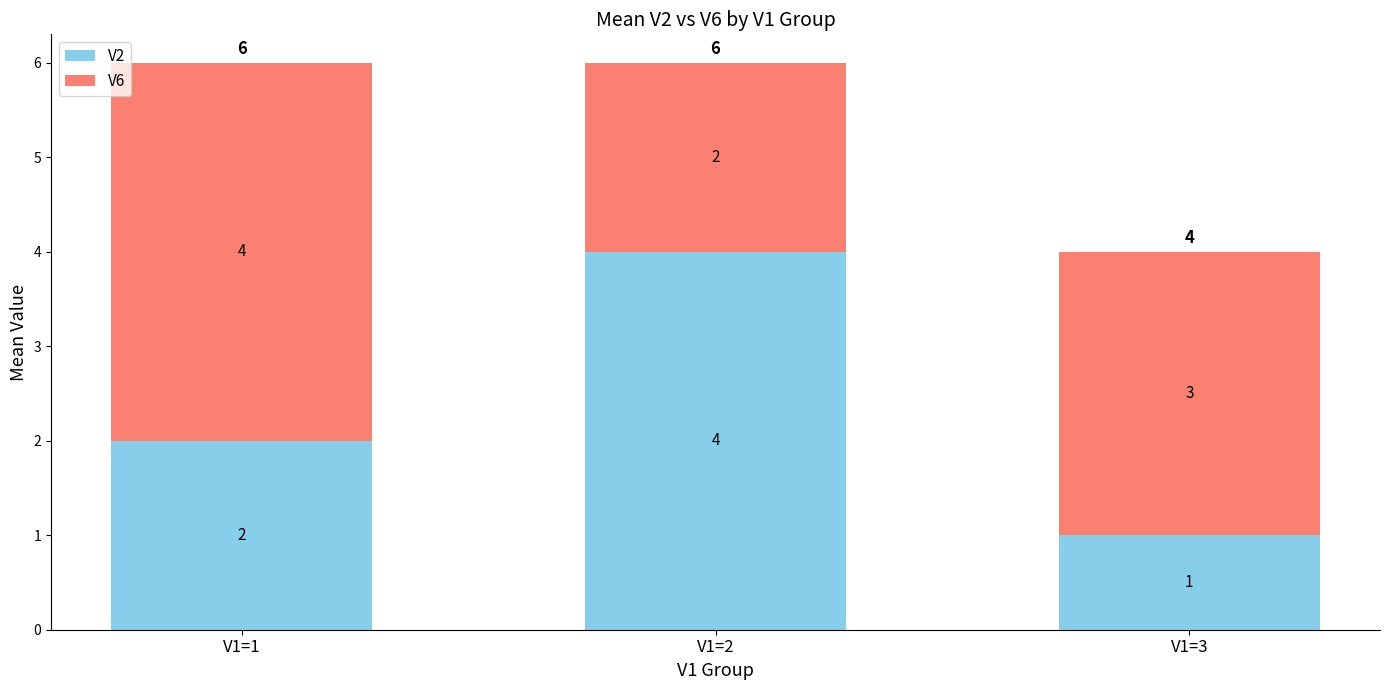

Which category has the highest value in the V2 series?

V1=2